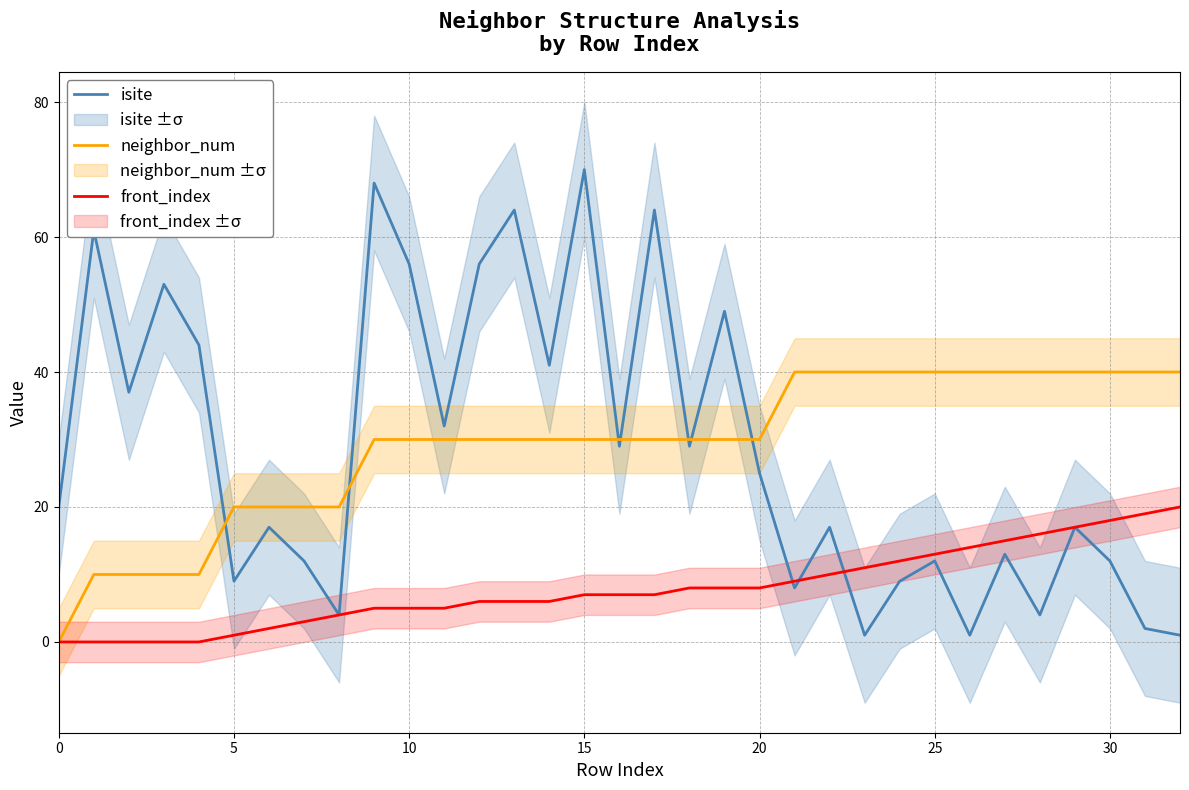

How many data points in isite are less than 20?

16